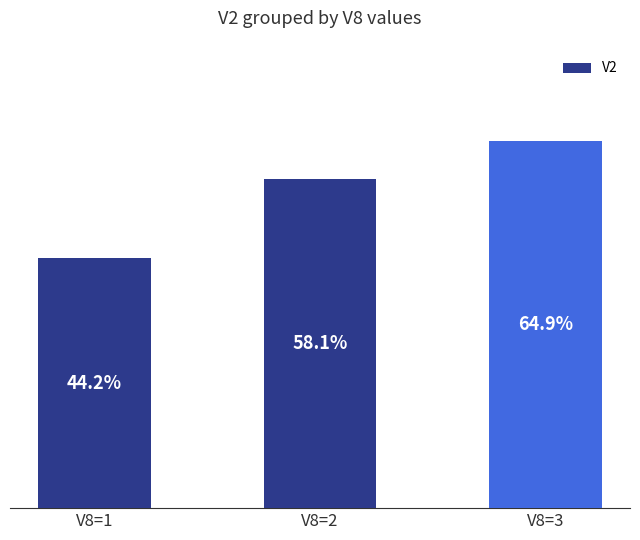

Reading left to right, extract all data points from this chart.

V8=1=0.4	V8=2=0.6	V8=3=0.6